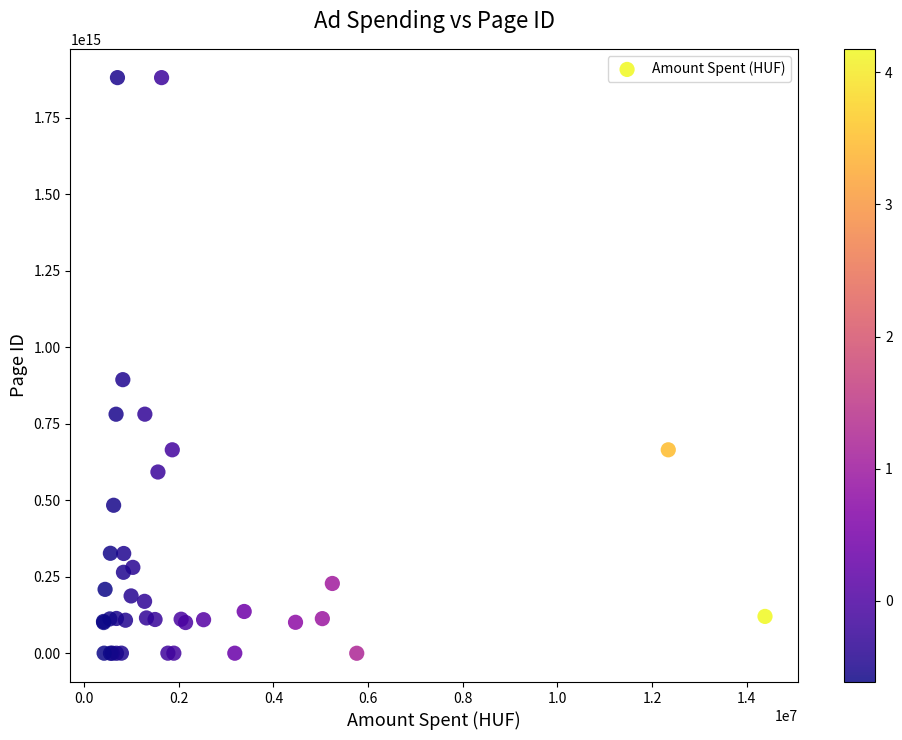

What Y value in the scatter plot is closest to 940409845053920?

893935307435660